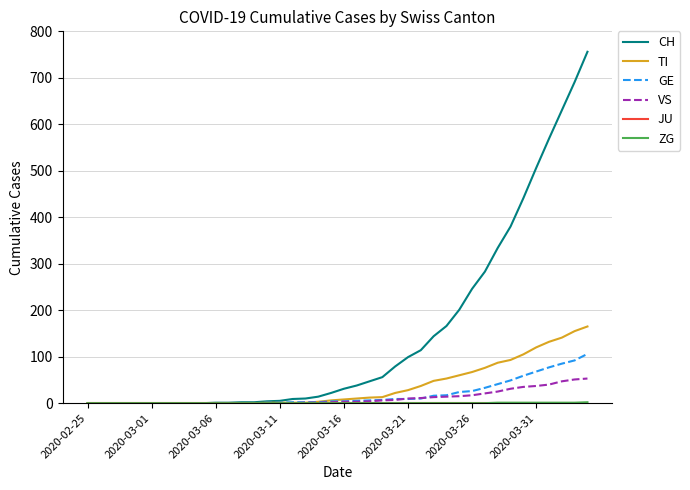

Which series has the largest total across all categories?

CH